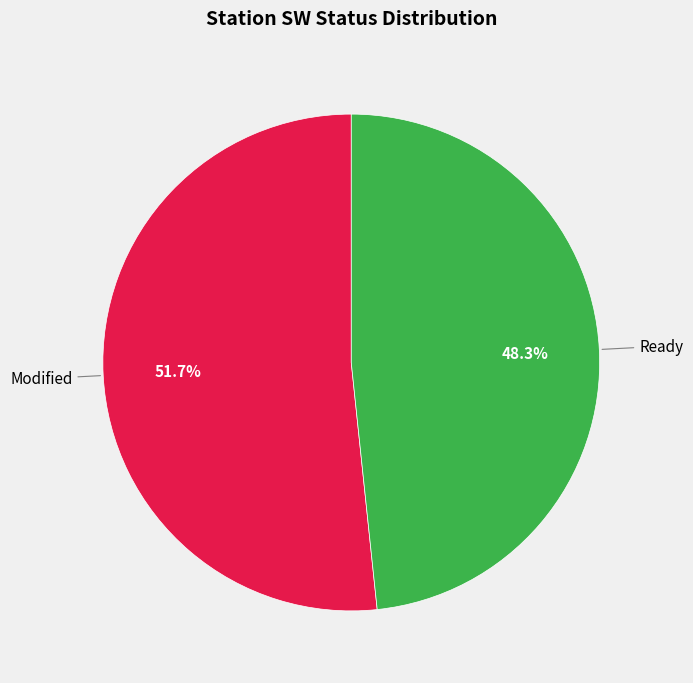

Does any single category account for the majority?

Yes